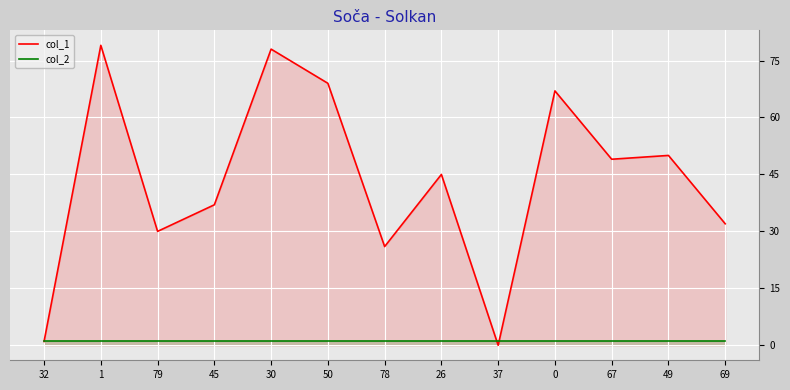

What is the total value across all series at 50?

70